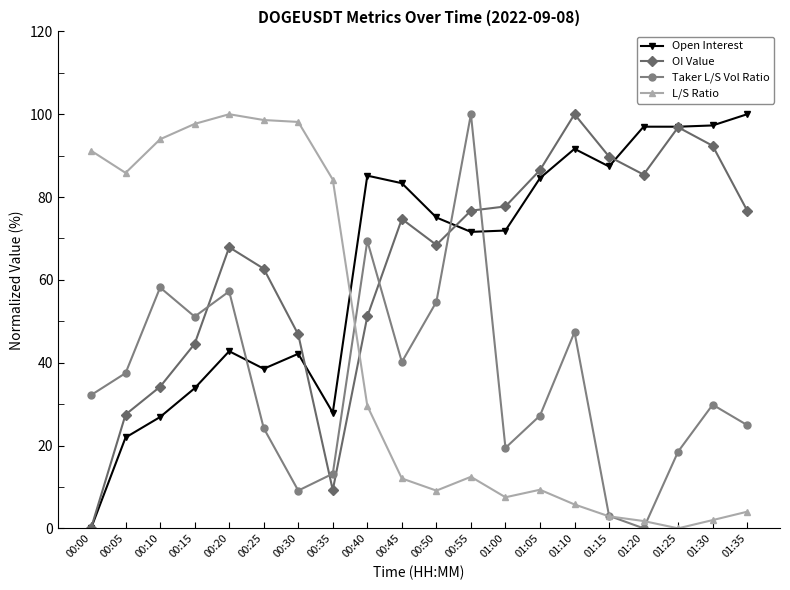

How many intersections are there between Open Interest and L/S Ratio?

1